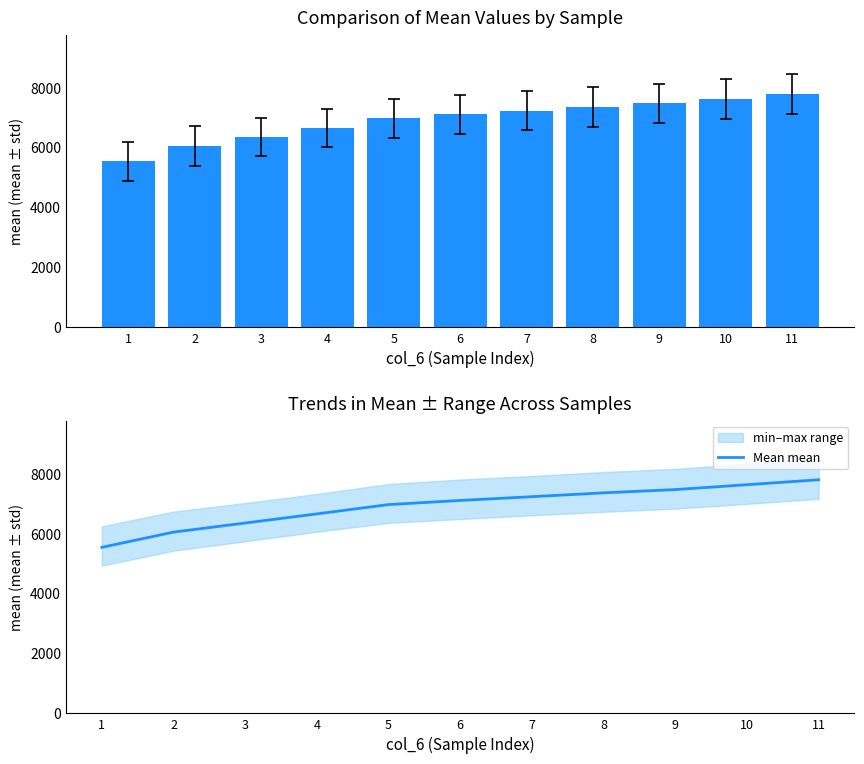

The value of Mean mean at 2 is 6051. True or false?

True